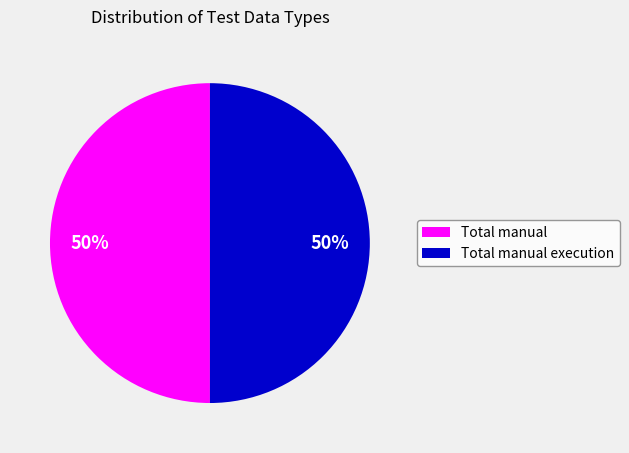

Count the number of slices in the pie.

2